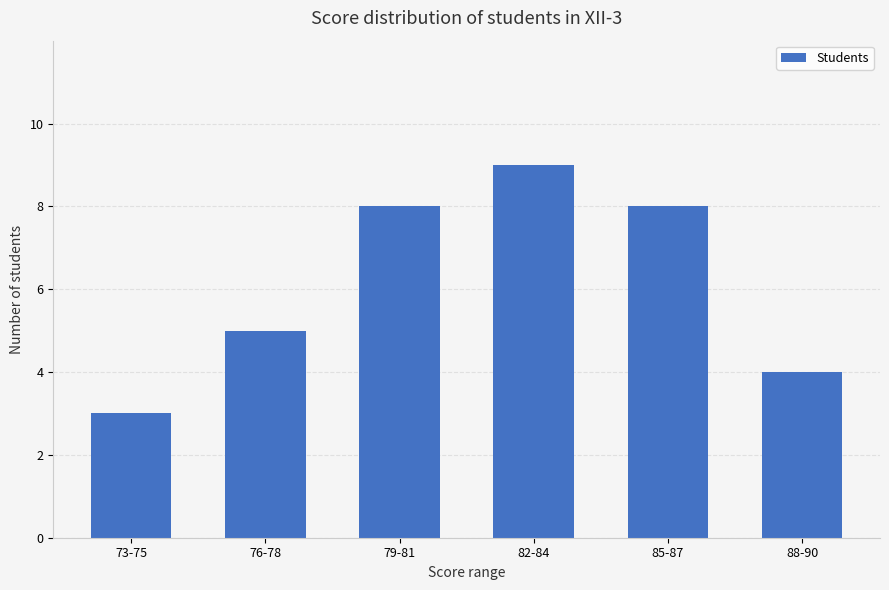

What is the label of the 6th bar from the right?

73-75